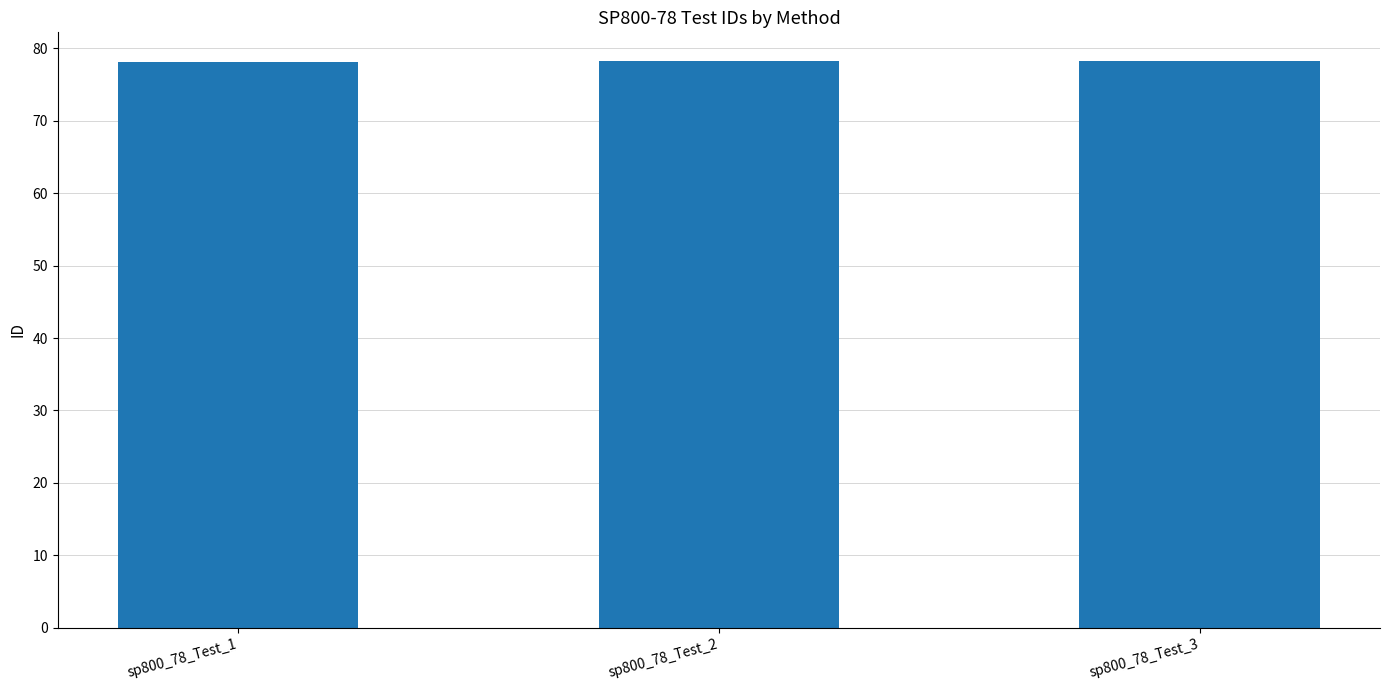

What is the change in value from sp800_78_Test_1 to sp800_78_Test_3?

+0.2